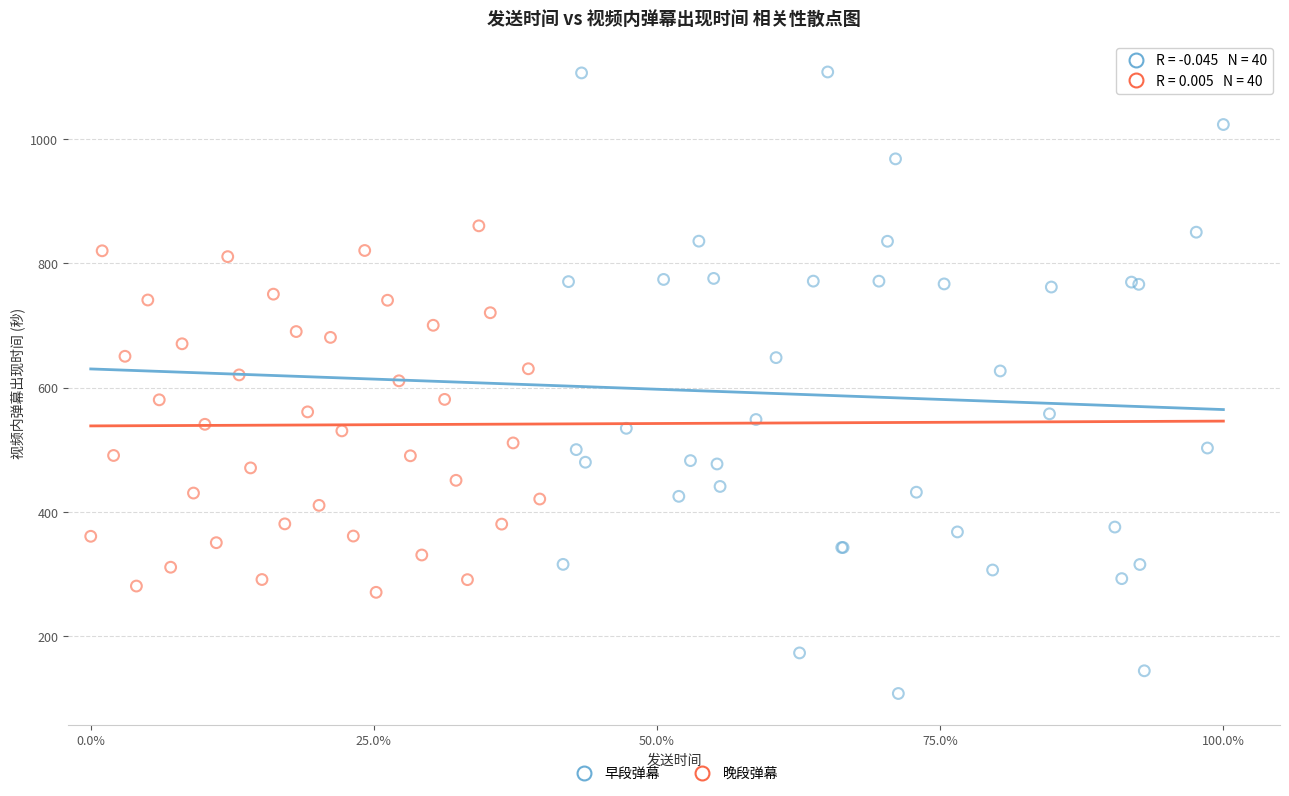

Which series reaches the maximum Y coordinate?

早段弹幕